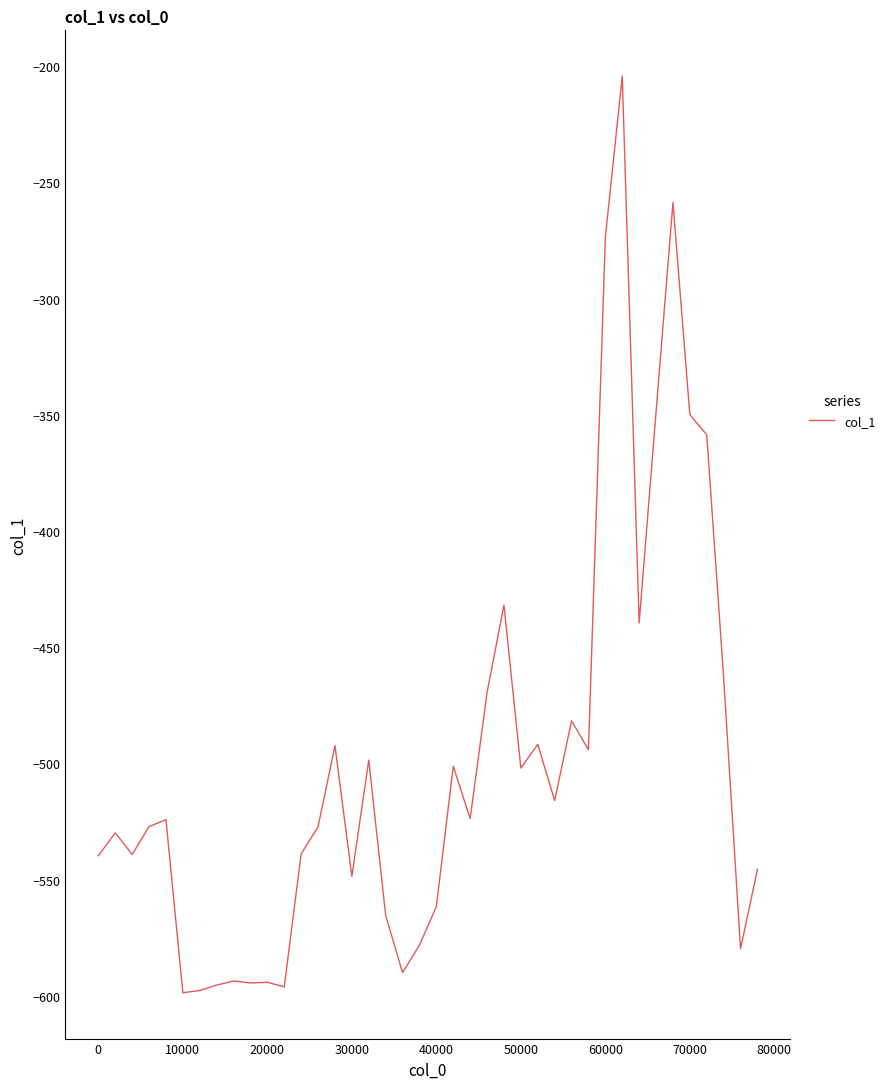

How many values exceed -524?

19